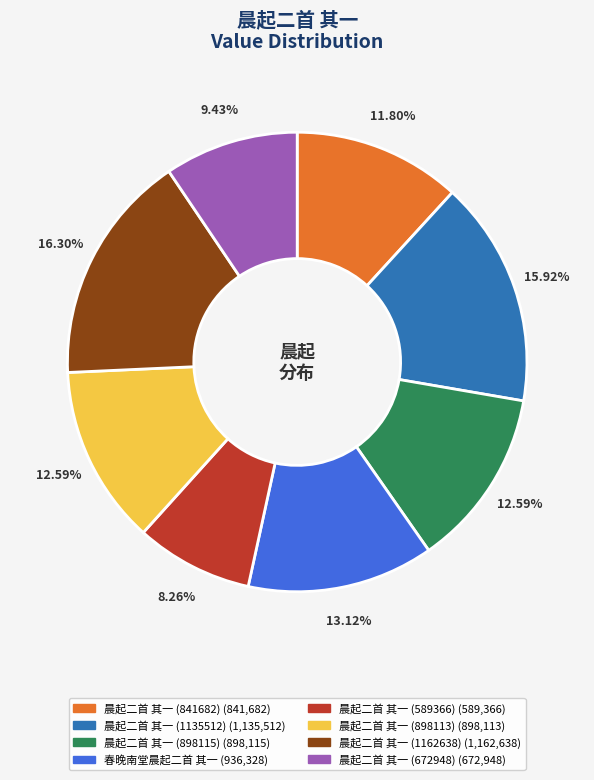

What percentage is the 晨起二首 其一 (1135512) slice, to the nearest percent?

16%